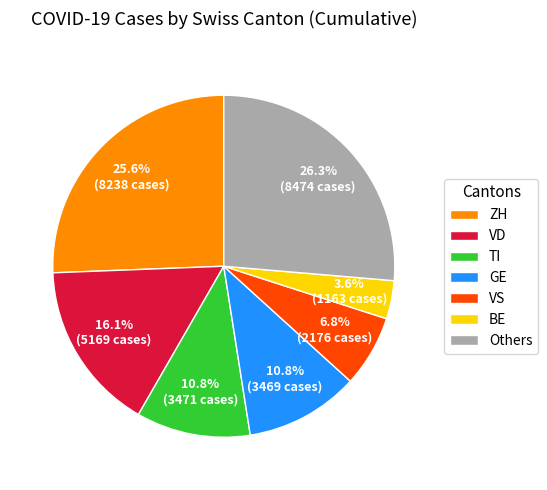

Approximately how many times larger is the value at TI compared to GE?

1.0